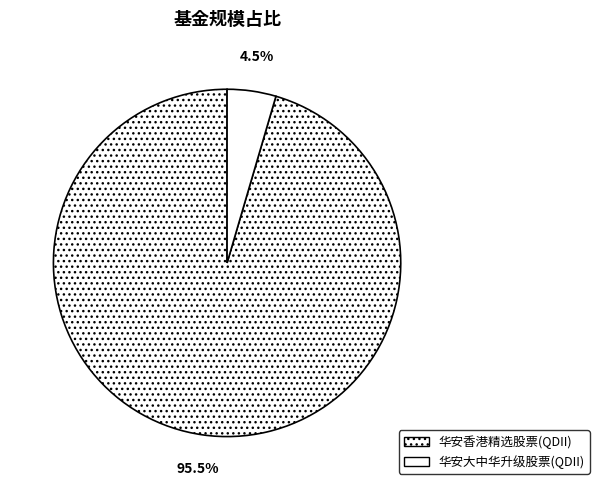

Is there any slice that represents more than half of the pie?

Yes